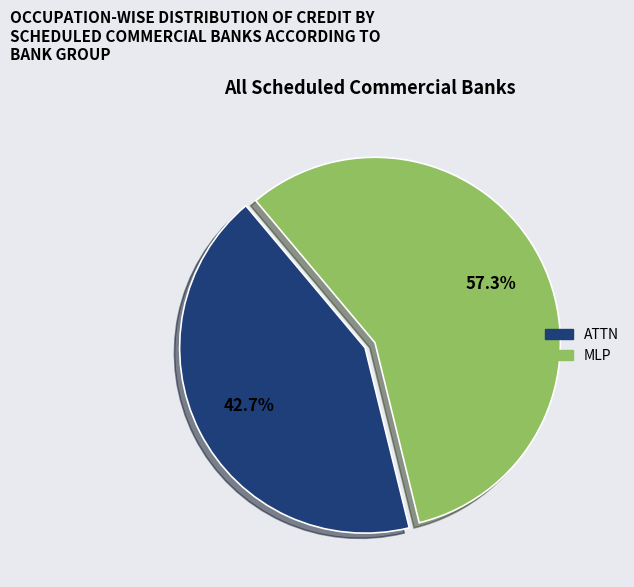

Is there any slice that represents more than half of the pie?

Yes